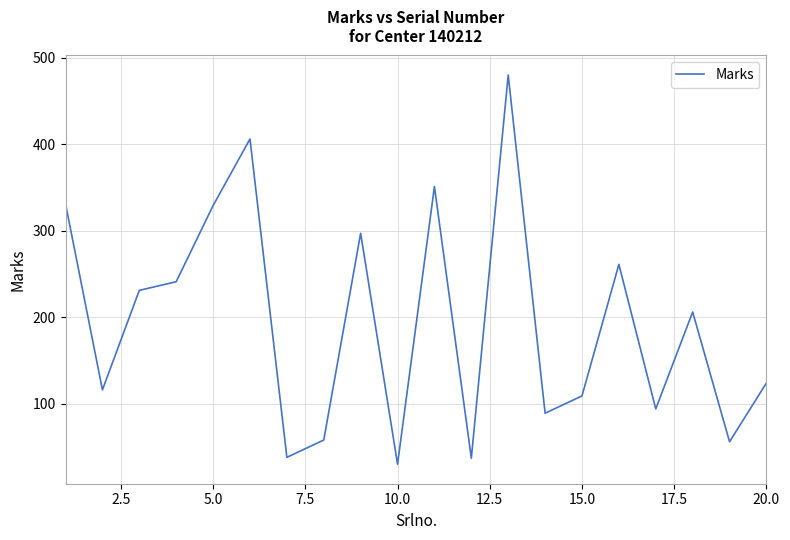

What is the greatest value displayed?

480